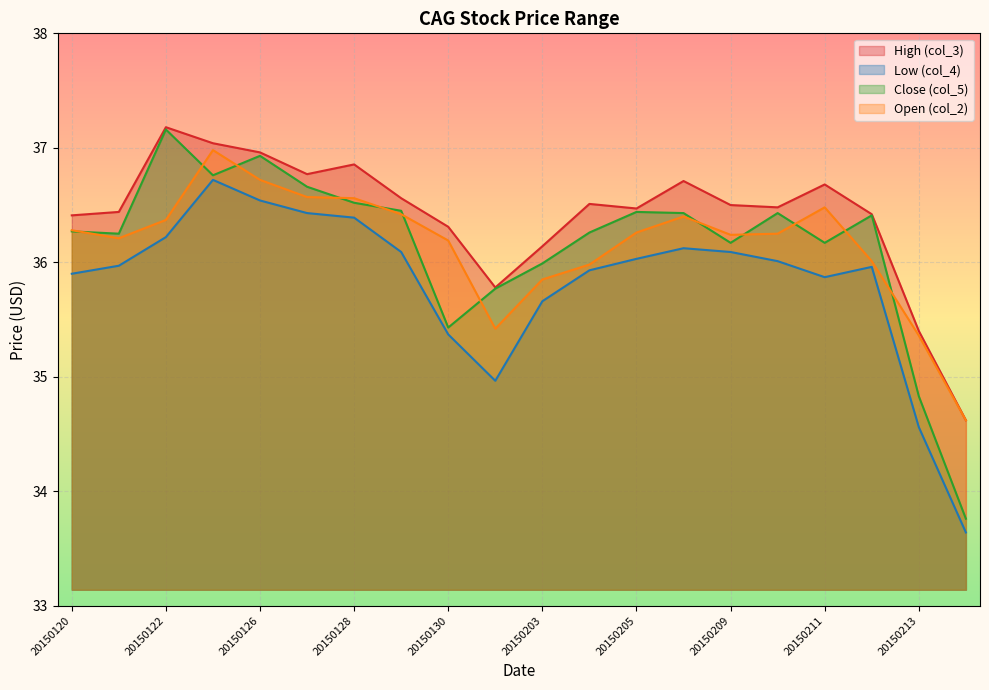

How many data points in Close (col_5) are above 36?

15